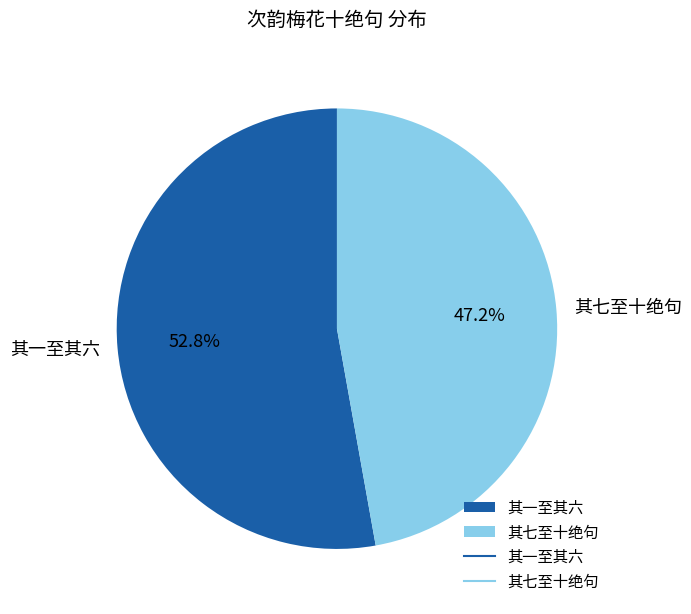

How many slices are in this pie chart?

2